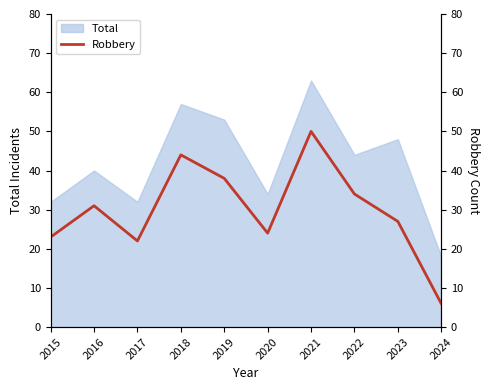

At which label is the value closest to 28?

2023